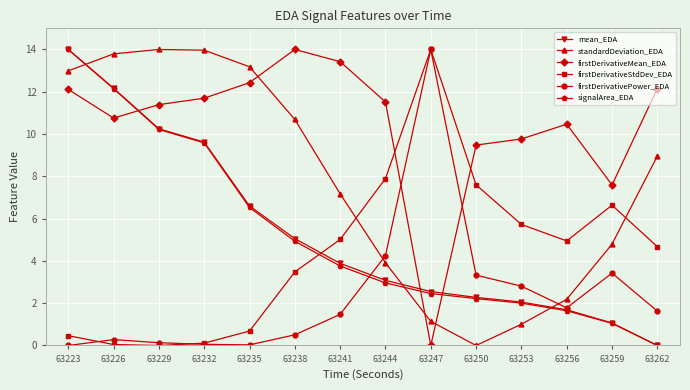

What is the difference between the firstDerivativeStdDev_EDA values at 63223 and 63256?

4.5